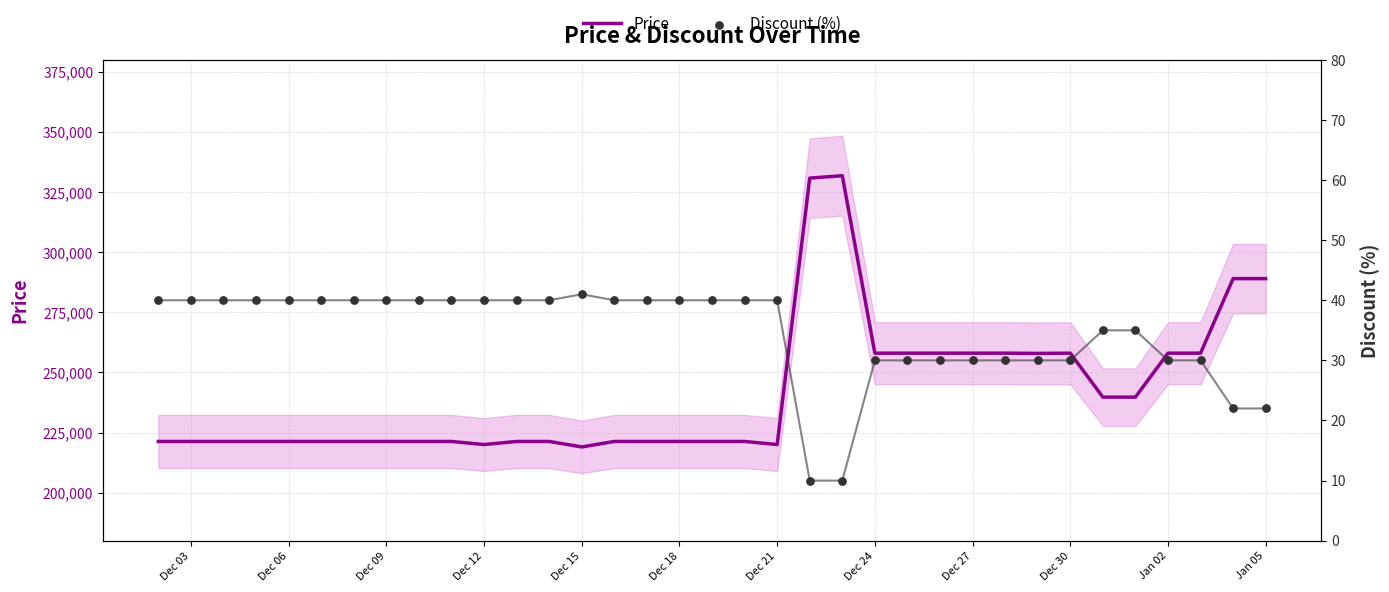

At how many categories does at least one series exceed 186140?

35